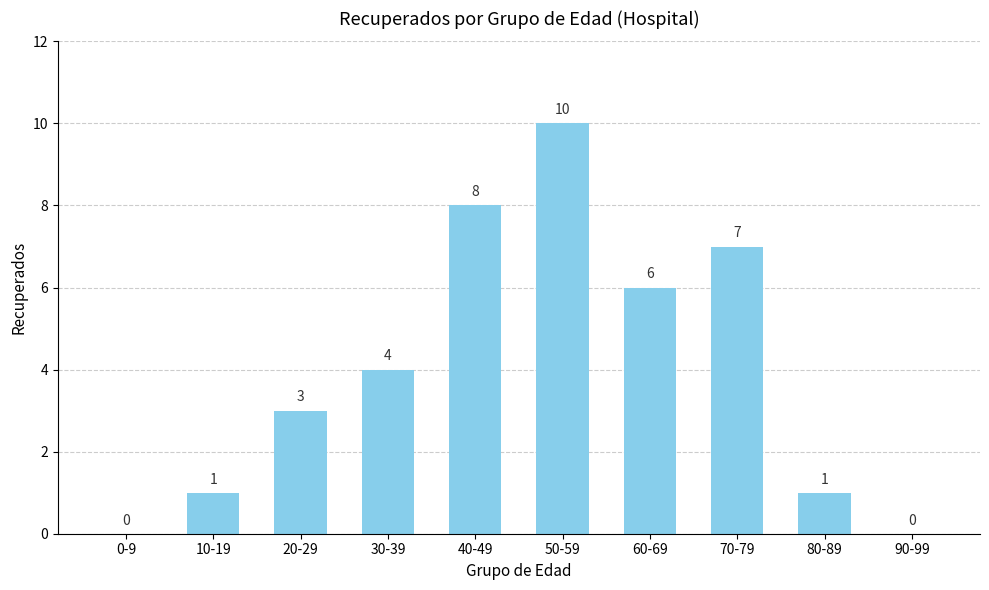

What is the sum of the values at 30-39 and 20-29?

7